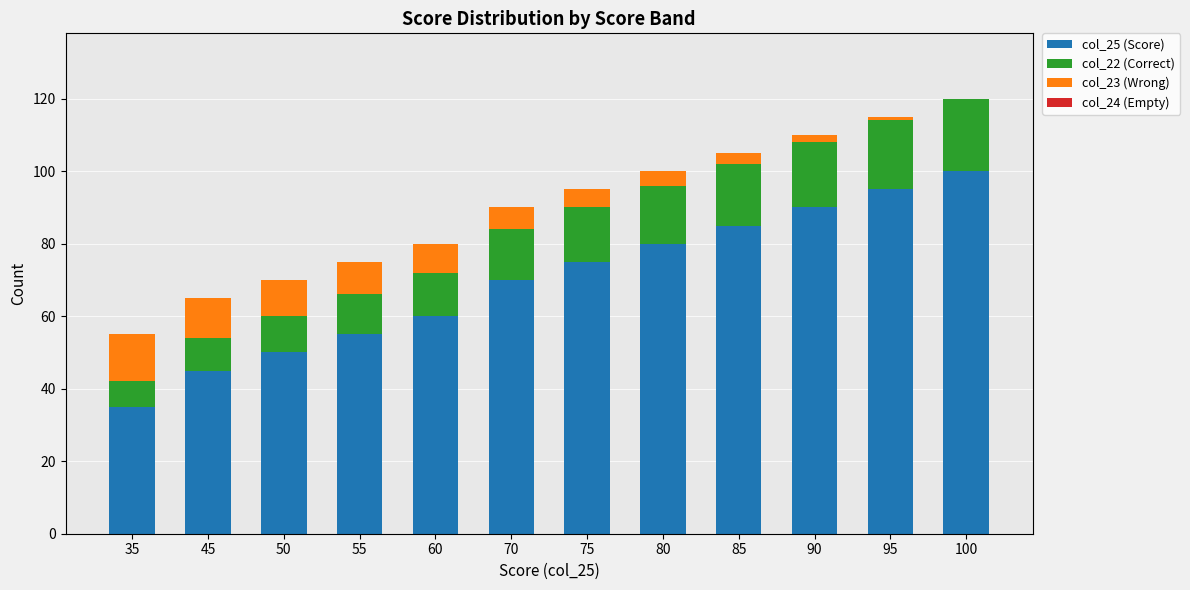

The value of col_25 (Score) at 75 is 46. True or false?

False